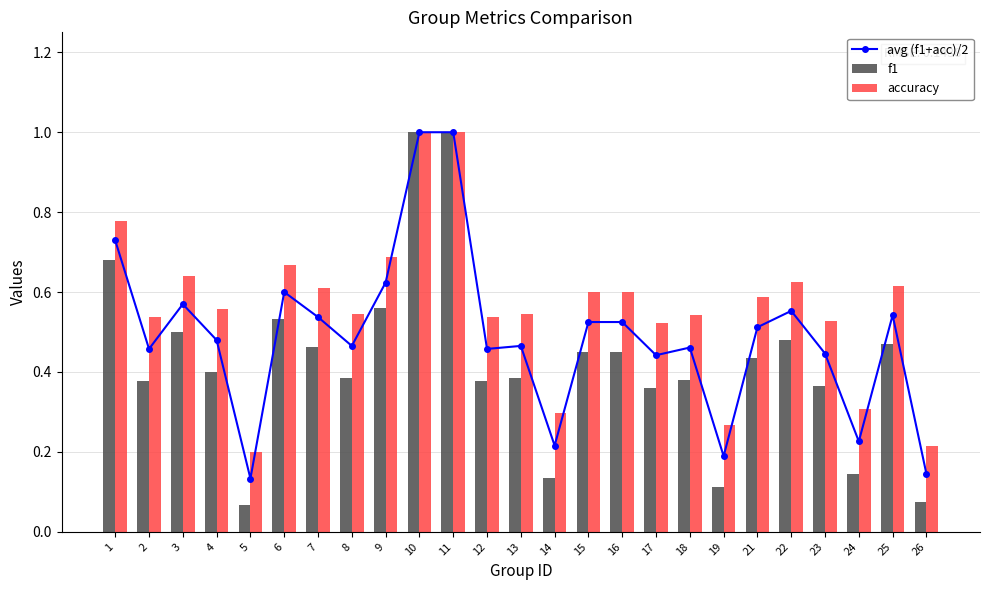

Reading left to right, transcribe all the data shown in this chart.

avg (f1+acc)/2: 1=0.7	2=0.5	3=0.6	4=0.5	5=0.1	6=0.6	7=0.5	8=0.5	9=0.6	10=1.0	11=1.0	12=0.5	13=0.5	14=0.2	15=0.5	16=0.5	17=0.4	18=0.5	19=0.2	21=0.5	22=0.6	23=0.4	24=0.2	25=0.5	26=0.1
f1: 1=0.7	2=0.4	3=0.5	4=0.4	5=0.1	6=0.5	7=0.5	8=0.4	9=0.6	10=1.0	11=1.0	12=0.4	13=0.4	14=0.1	15=0.5	16=0.5	17=0.4	18=0.4	19=0.1	21=0.4	22=0.5	23=0.4	24=0.1	25=0.5	26=0.1
accuracy: 1=0.8	2=0.5	3=0.6	4=0.6	5=0.2	6=0.7	7=0.6	8=0.5	9=0.7	10=1.0	11=1.0	12=0.5	13=0.5	14=0.3	15=0.6	16=0.6	17=0.5	18=0.5	19=0.3	21=0.6	22=0.6	23=0.5	24=0.3	25=0.6	26=0.2